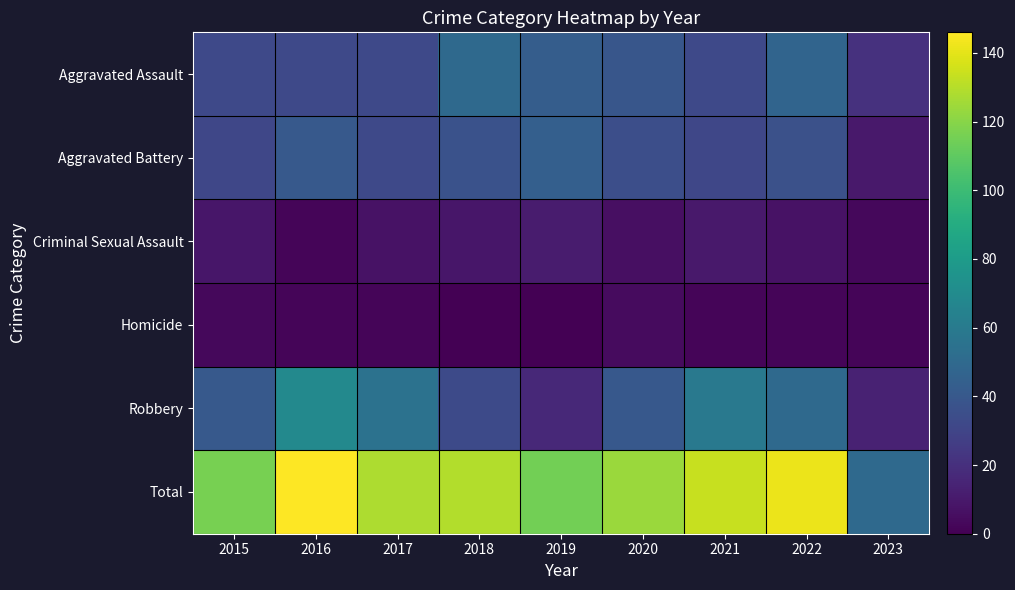

At 2016, list the series in order from largest to smallest.

Total, Robbery, Aggravated Battery, Aggravated Assault, Criminal Sexual Assault, Homicide